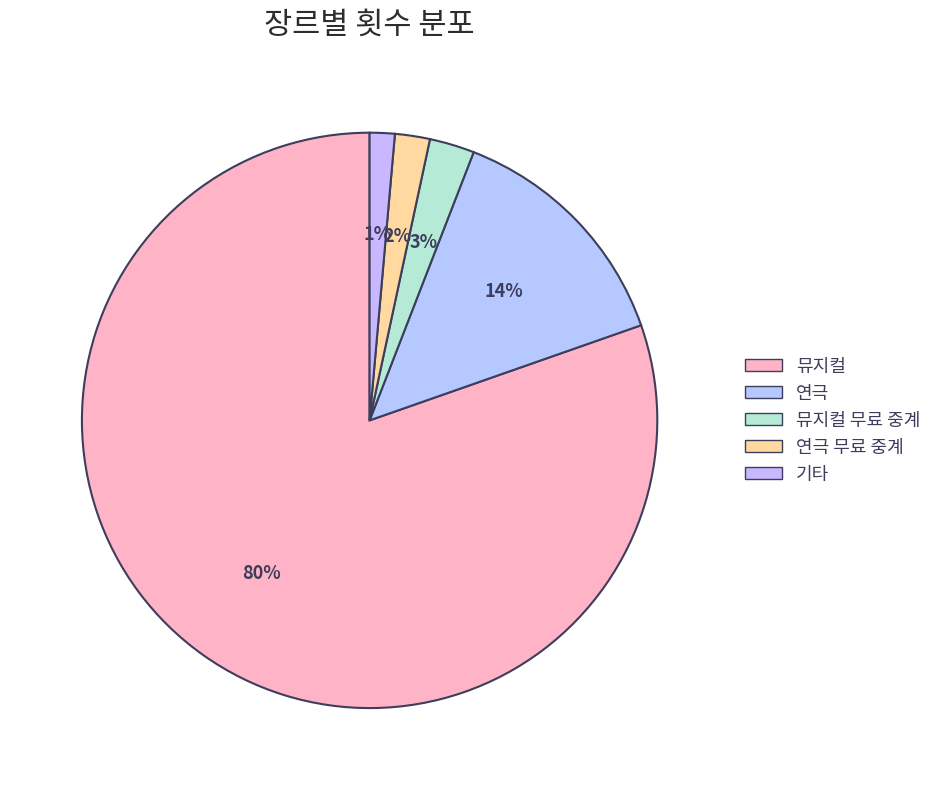

How many segments does this pie chart have?

5